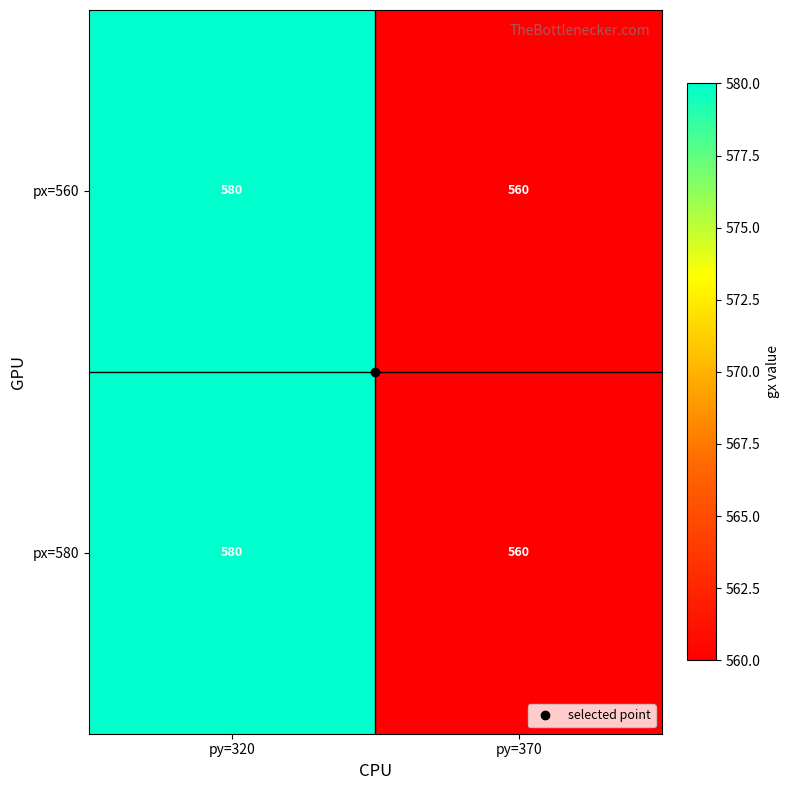

What is the total value across all series at py=320?

1160